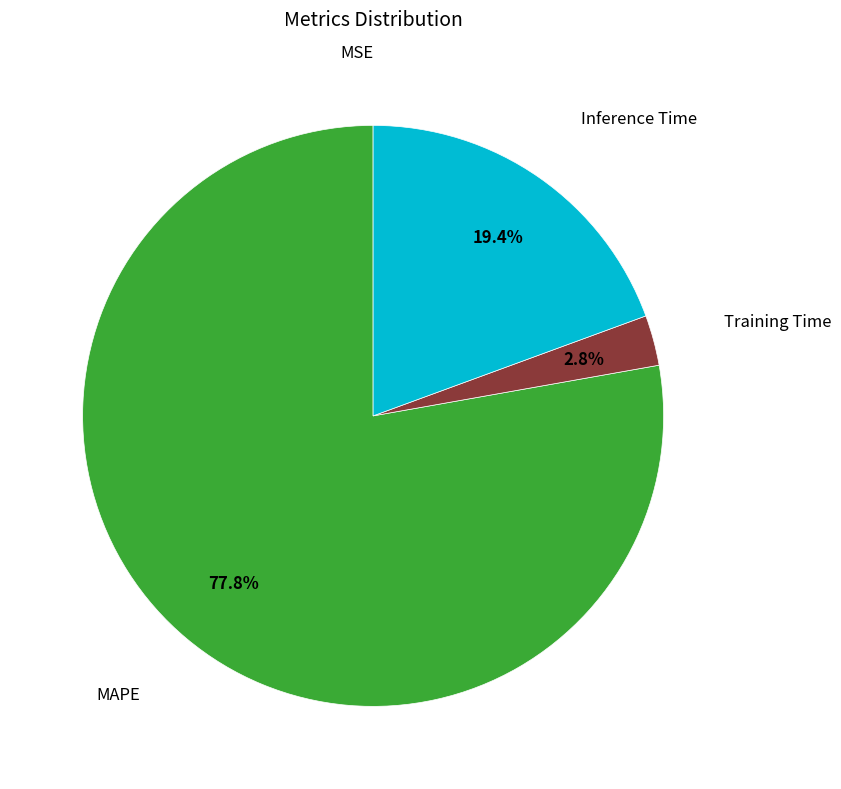

Is there a majority slice in this chart?

Yes